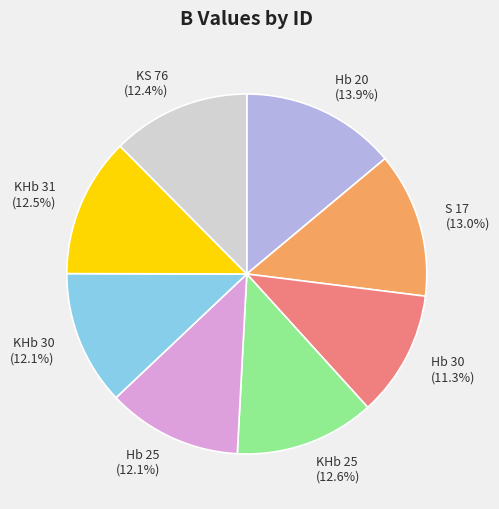

To the nearest percent, what is the average slice percentage?

12%